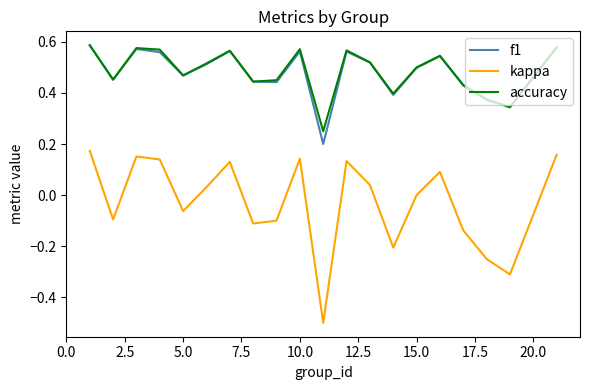

What is the minimum value shown in the chart?

-0.5